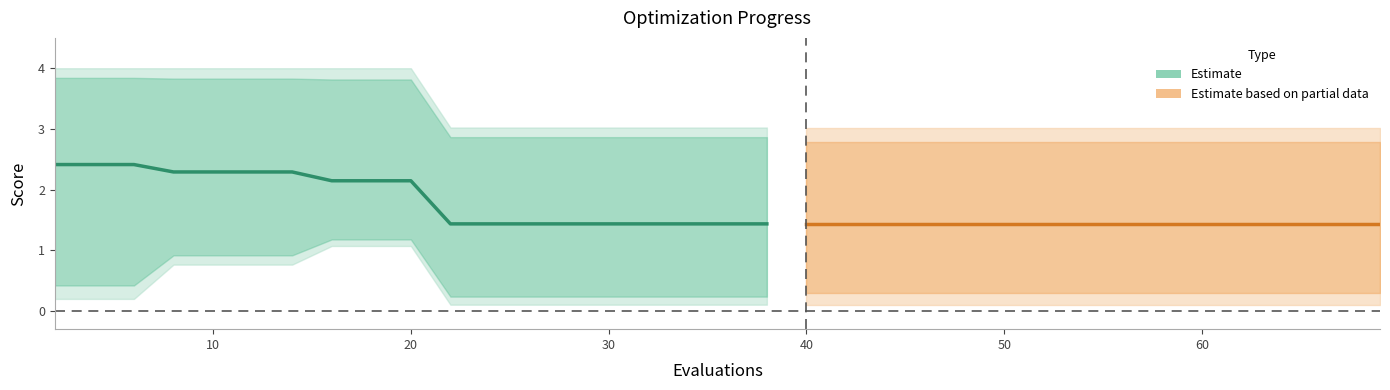

What is the value of the 3rd point from the left?

2.4